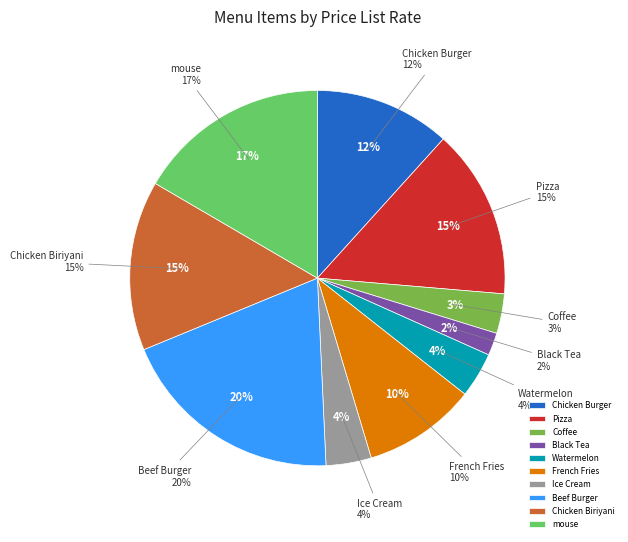

Approximately how many times larger is the value at mouse compared to Chicken Biriyani?

1.1